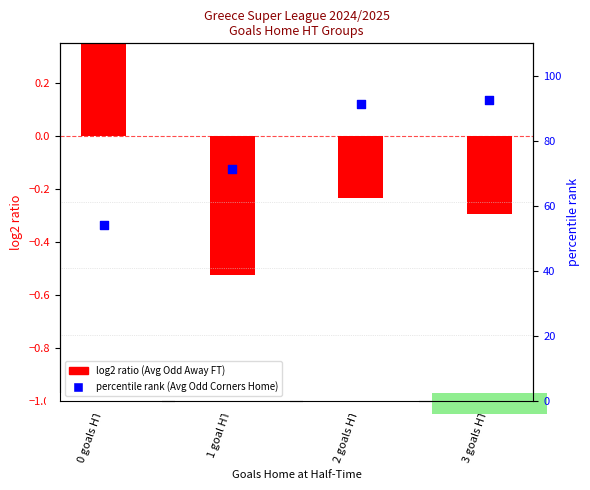

Which series reaches the minimum Y coordinate?

log2 ratio (Odd Away FT)